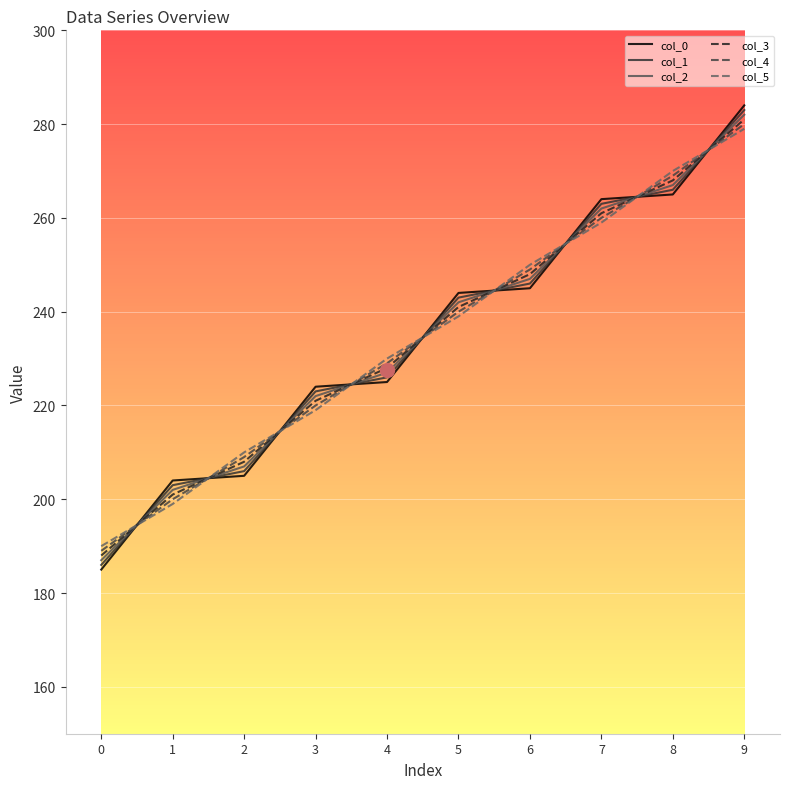

What is the spread (max minus min) of values at 9?

5.0